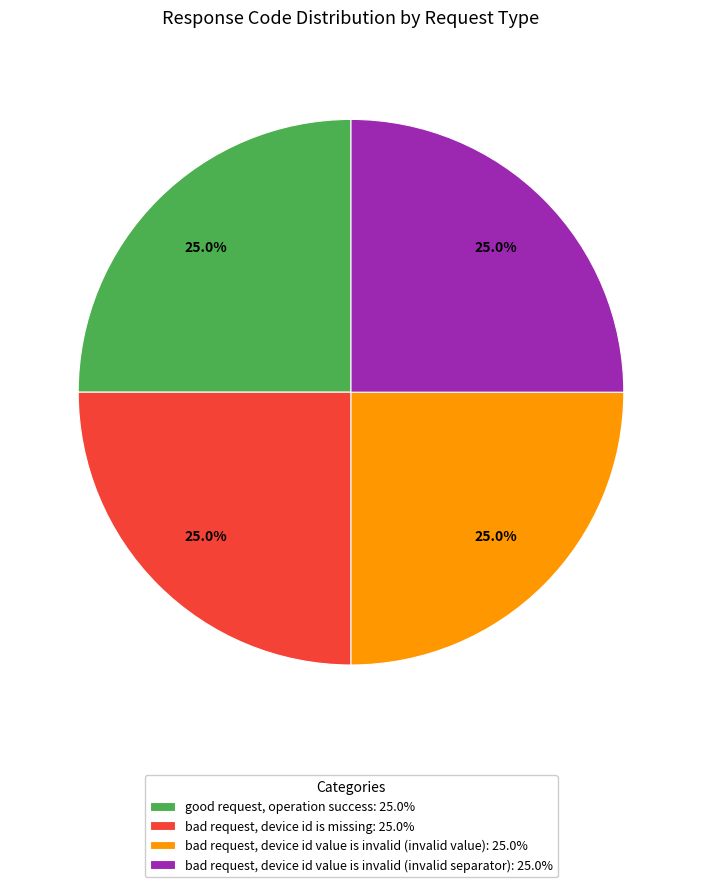

What is the ratio of the value at bad request, device id value is invalid (invalid value): 25.0% to the value at good request, operation success: 25.0%?

1.0